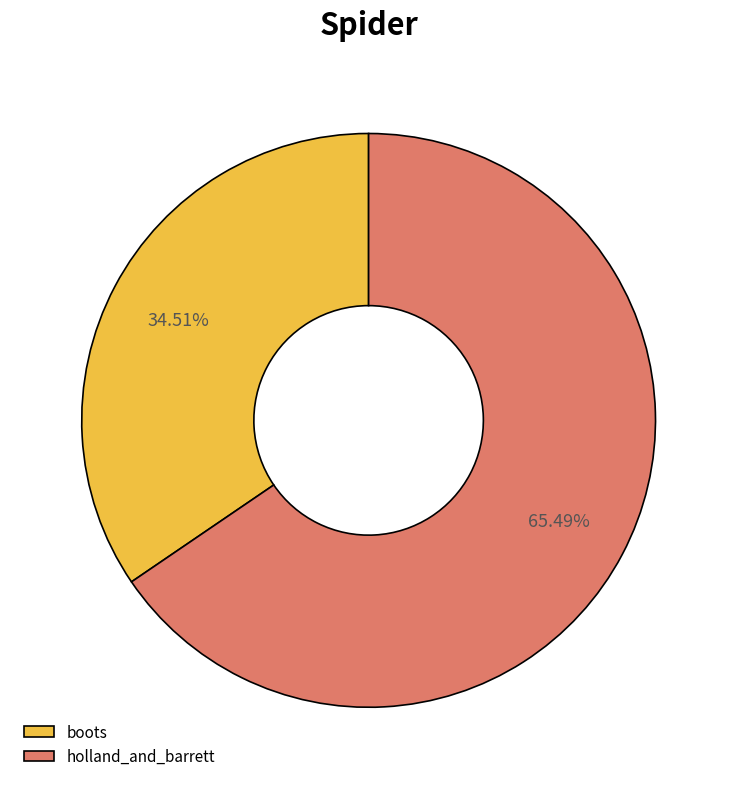

What is the smallest slice in the pie chart?

boots